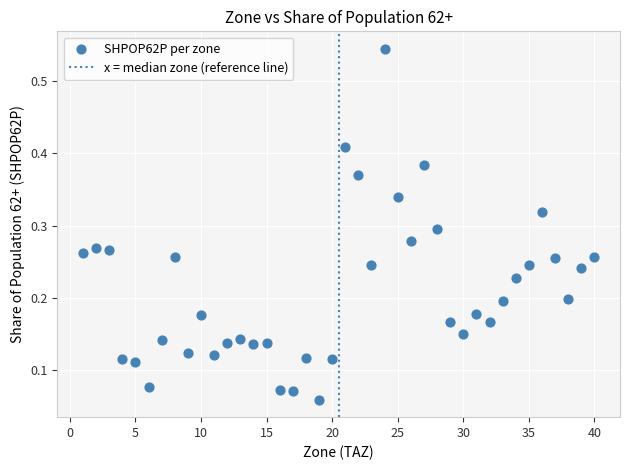

What is the range of X values (max minus min)?

39.0